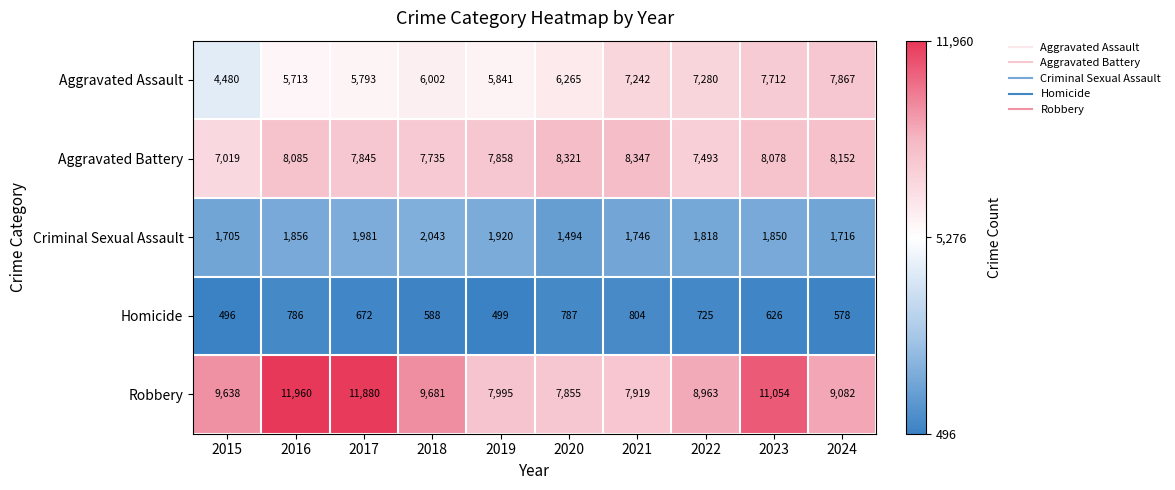

What is the average value of the Aggravated Battery series?

7893